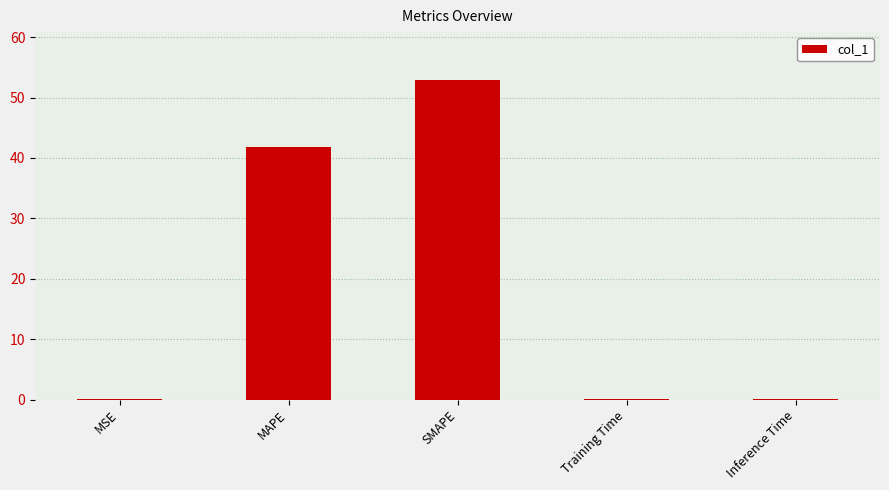

Which has a higher value, Training Time or MAPE?

MAPE